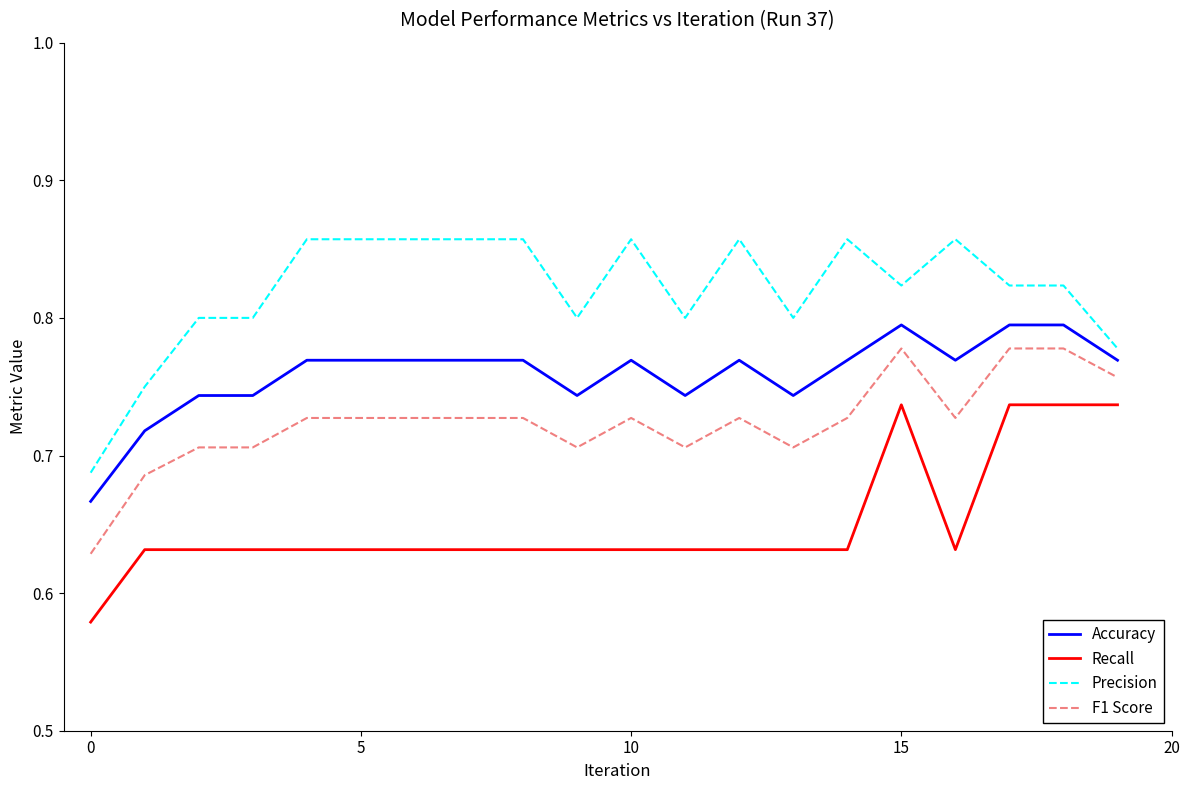

List the series in order of their peak value, lowest first.

Recall, F1 Score, Accuracy, Precision